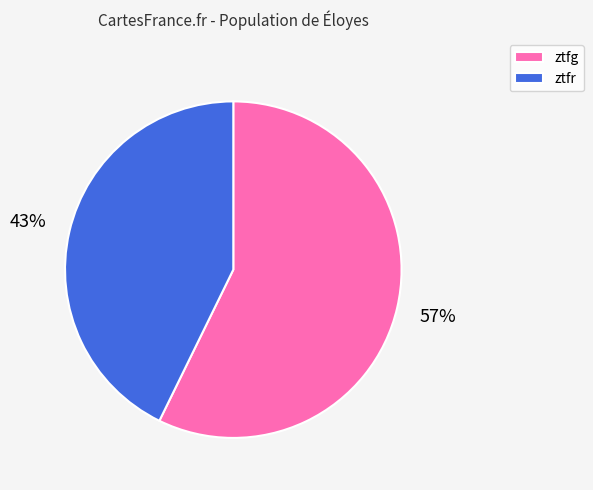

Is ztfg the majority of the pie?

Yes